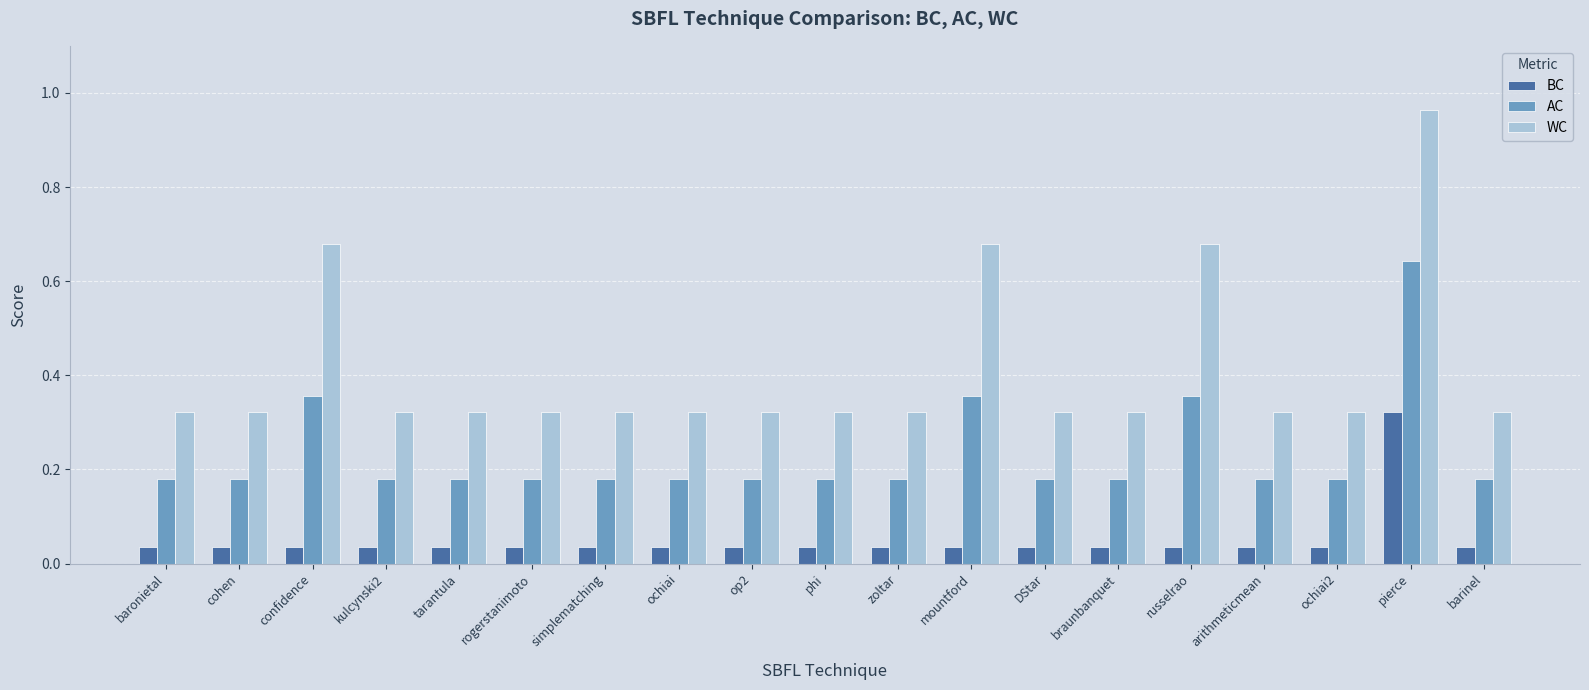

What position from the right is barinel?

1